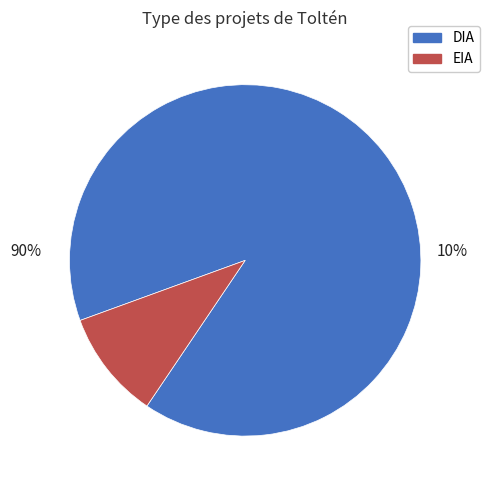

To the nearest percent, what portion does DIA represent?

90%